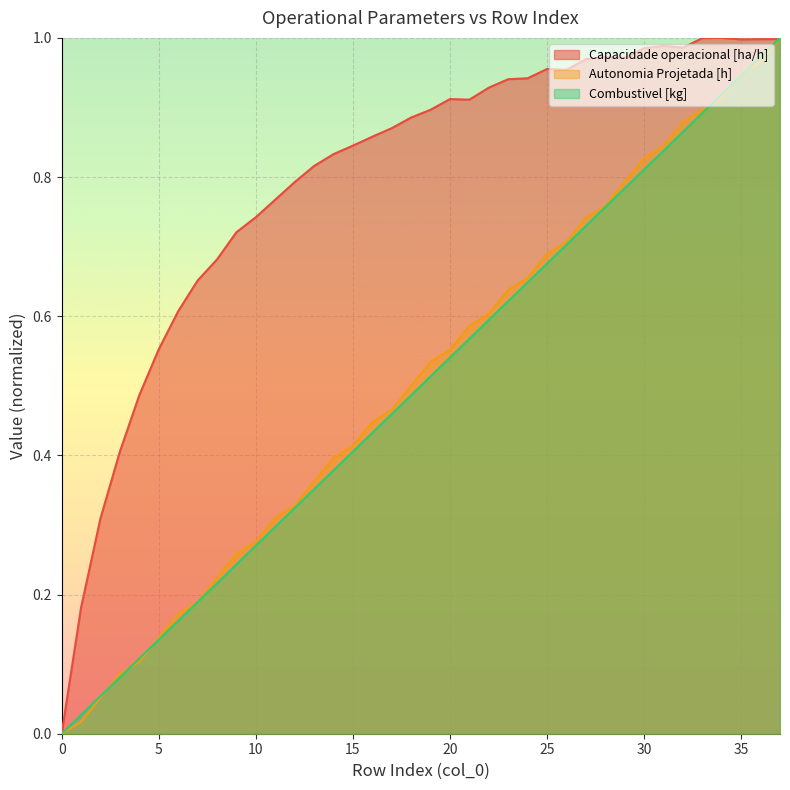

What is the highest value of the Combustivel [kg] series?

1.0